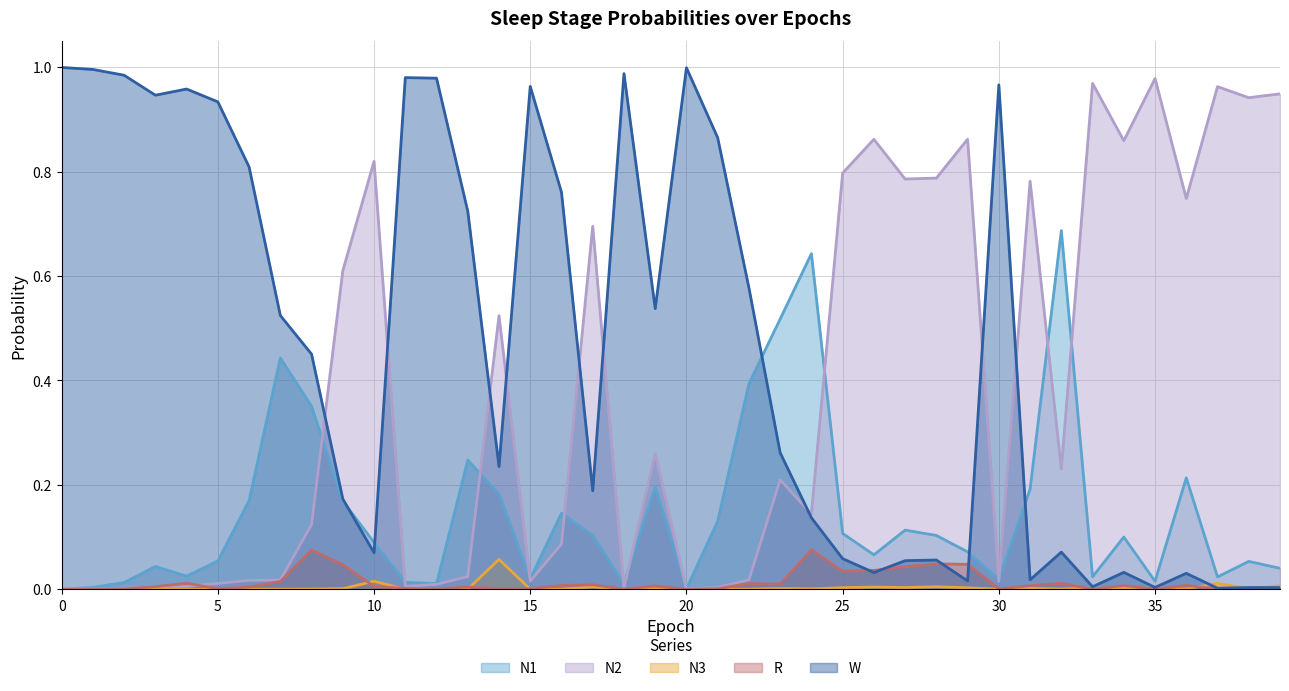

Reading right to left, what are all the values shown in this chart?

N1: 39=0.0	38=0.1	37=0.0	36=0.2	35=0.0	34=0.1	33=0.0	32=0.7	31=0.2	30=0.0	29=0.1	28=0.1	27=0.1	26=0.1	25=0.1	24=0.6	23=0.5	22=0.4	21=0.1	20=0.0	19=0.2	18=0.0	17=0.1	16=0.1	15=0.0	14=0.2	13=0.2	12=0.0	11=0.0	10=0.1	9=0.2	8=0.4	7=0.4	6=0.2	5=0.1	4=0.0	3=0.0	2=0.0	1=0.0	0=0.0
N2: 39=0.9	38=0.9	37=1.0	36=0.7	35=1.0	34=0.9	33=1.0	32=0.2	31=0.8	30=0.0	29=0.9	28=0.8	27=0.8	26=0.9	25=0.8	24=0.1	23=0.2	22=0.0	21=0.0	20=0.0	19=0.3	18=0.0	17=0.7	16=0.1	15=0.0	14=0.5	13=0.0	12=0.0	11=0.0	10=0.8	9=0.6	8=0.1	7=0.0	6=0.0	5=0.0	4=0.0	3=0.0	2=0.0	1=0.0	0=0.0
N3: 39=0.0	38=0.0	37=0.0	36=0.0	35=0.0	34=0.0	33=0.0	32=0.0	31=0.0	30=0.0	29=0.0	28=0.0	27=0.0	26=0.0	25=0.0	24=0.0	23=0.0	22=0.0	21=0.0	20=0.0	19=0.0	18=0.0	17=0.0	16=0.0	15=0.0	14=0.1	13=0.0	12=0.0	11=0.0	10=0.0	9=0.0	8=0.0	7=0.0	6=0.0	5=0.0	4=0.0	3=0.0	2=0.0	1=0.0	0=0.0
R: 39=0.0	38=0.0	37=0.0	36=0.0	35=0.0	34=0.0	33=0.0	32=0.0	31=0.0	30=0.0	29=0.0	28=0.0	27=0.0	26=0.0	25=0.0	24=0.1	23=0.0	22=0.0	21=0.0	20=0.0	19=0.0	18=0.0	17=0.0	16=0.0	15=0.0	14=0.0	13=0.0	12=0.0	11=0.0	10=0.0	9=0.0	8=0.1	7=0.0	6=0.0	5=0.0	4=0.0	3=0.0	2=0.0	1=0.0	0=0.0
W: 39=0.0	38=0.0	37=0.0	36=0.0	35=0.0	34=0.0	33=0.0	32=0.1	31=0.0	30=1.0	29=0.0	28=0.1	27=0.1	26=0.0	25=0.1	24=0.1	23=0.3	22=0.6	21=0.9	20=1.0	19=0.5	18=1.0	17=0.2	16=0.8	15=1.0	14=0.2	13=0.7	12=1.0	11=1.0	10=0.1	9=0.2	8=0.5	7=0.5	6=0.8	5=0.9	4=1.0	3=0.9	2=1.0	1=1.0	0=1.0